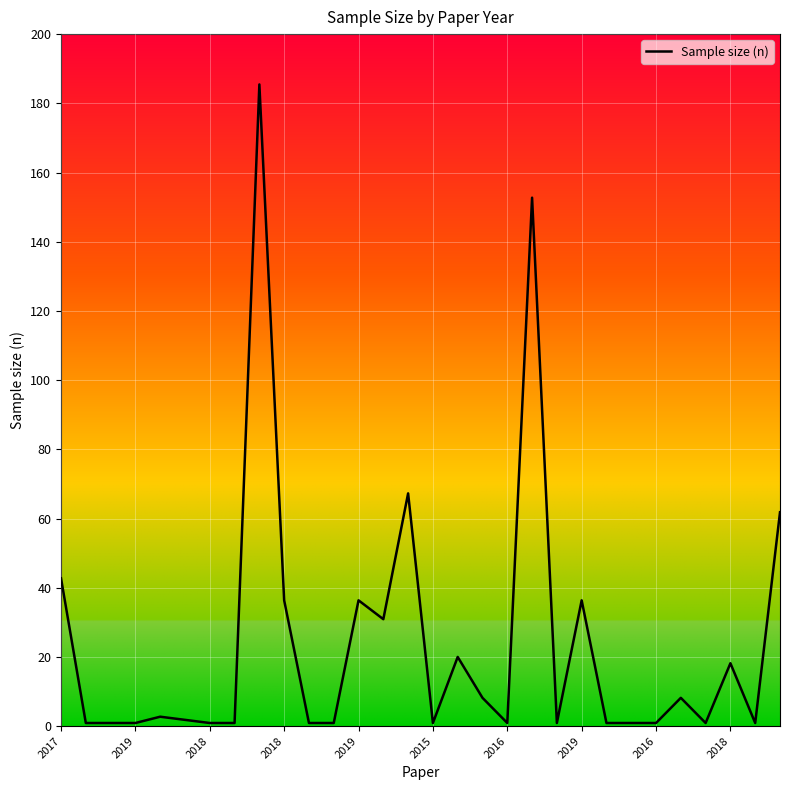

Is this an area chart (filled region under the line)?

No